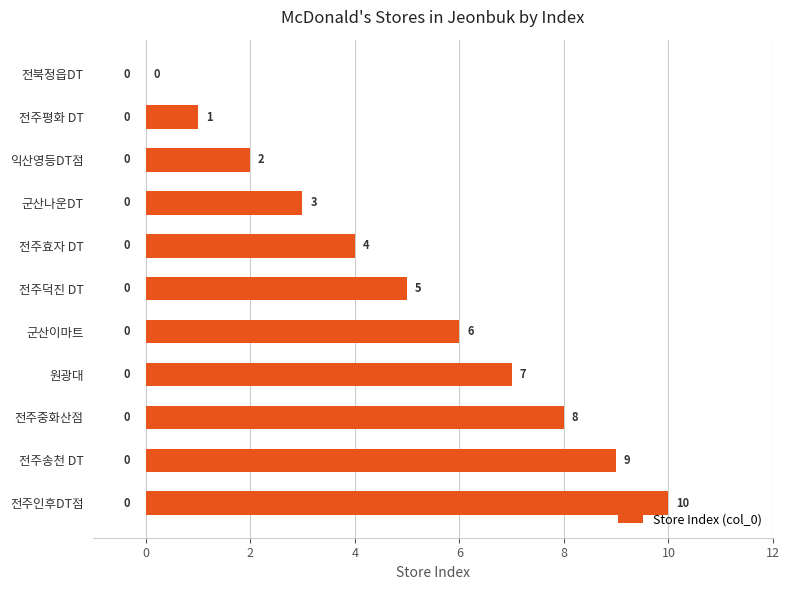

Is it true that the value at 전주인후DT점 is 10?

True